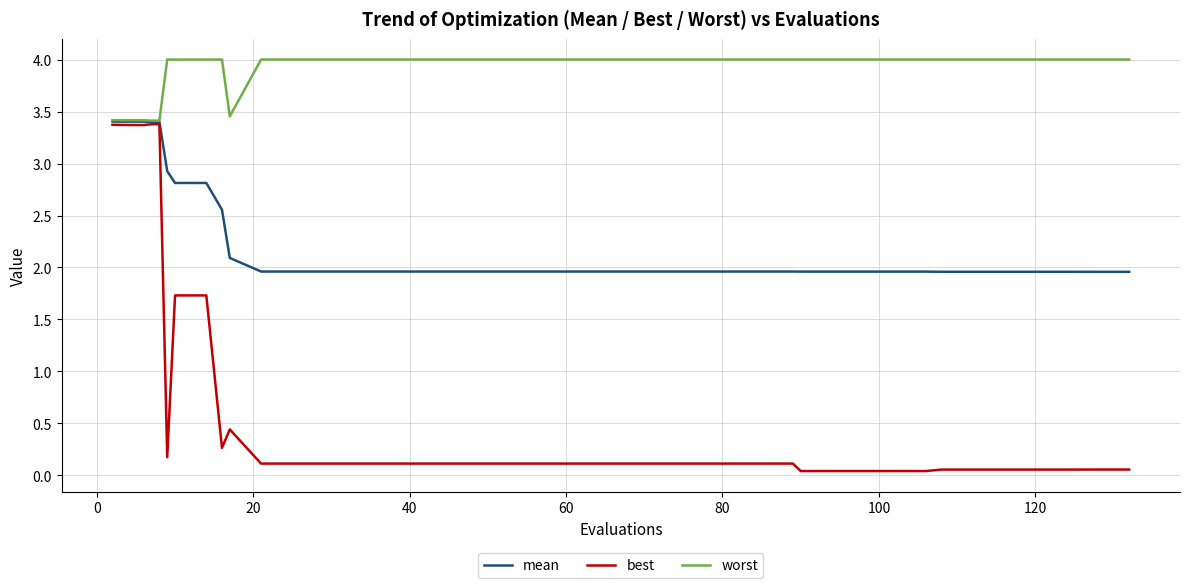

List the series in order of their overall mean, lowest first.

best, mean, worst